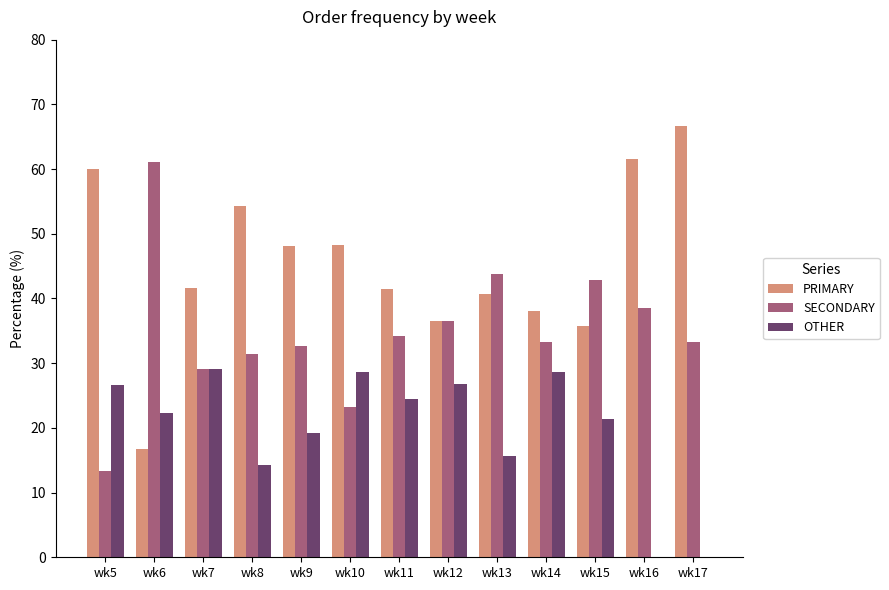

At which category does the chart reach its peak across all series?

wk17